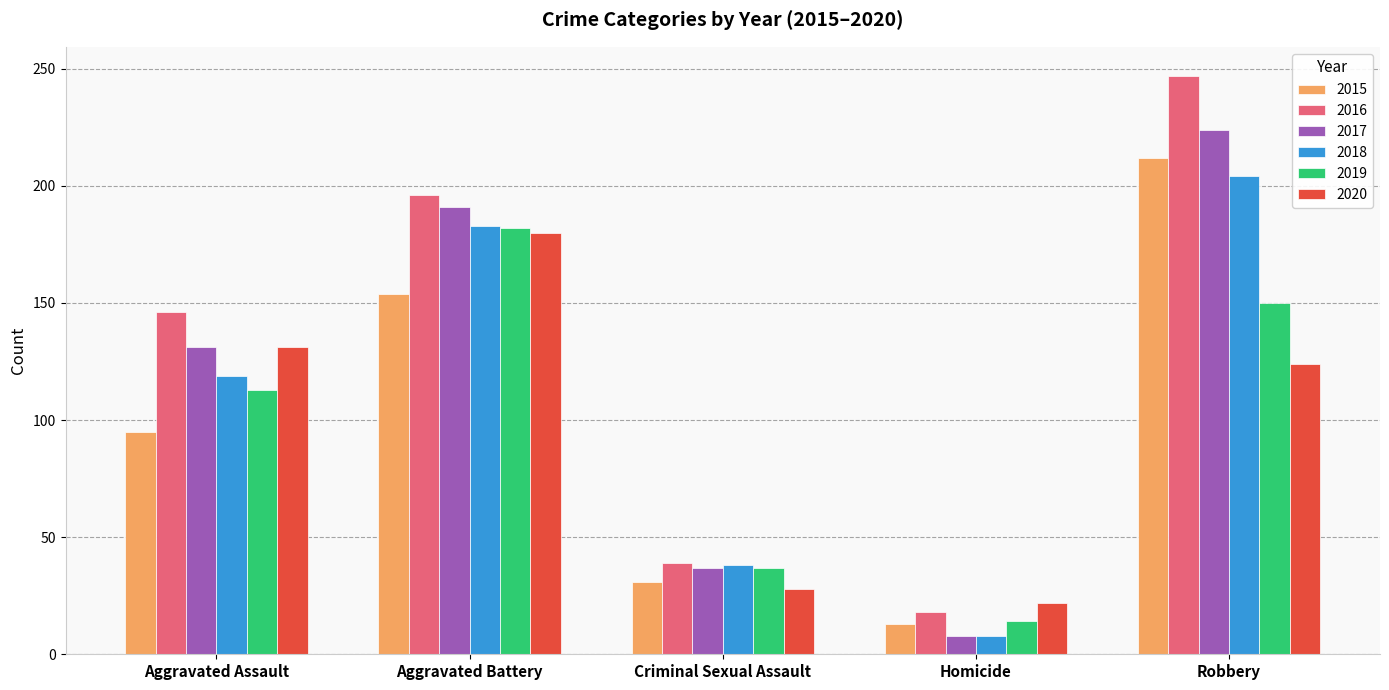

What value does the 2015 series have at Criminal Sexual Assault?

31